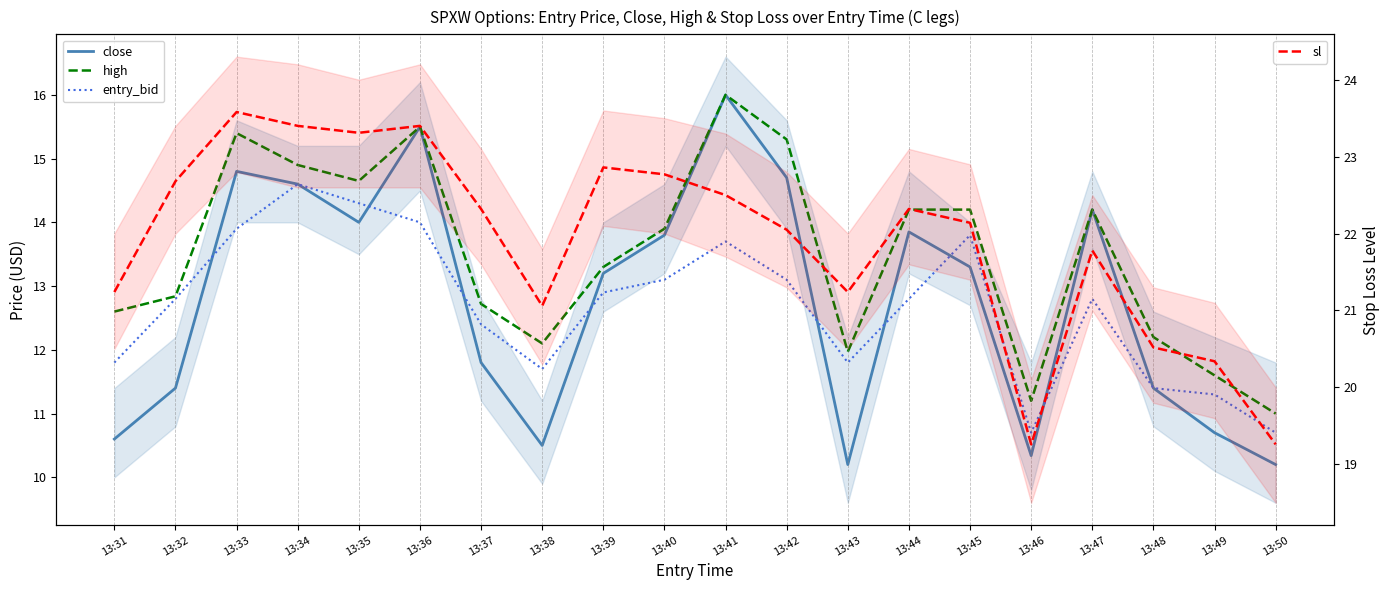

Where does the close series first go above 13?

13:33